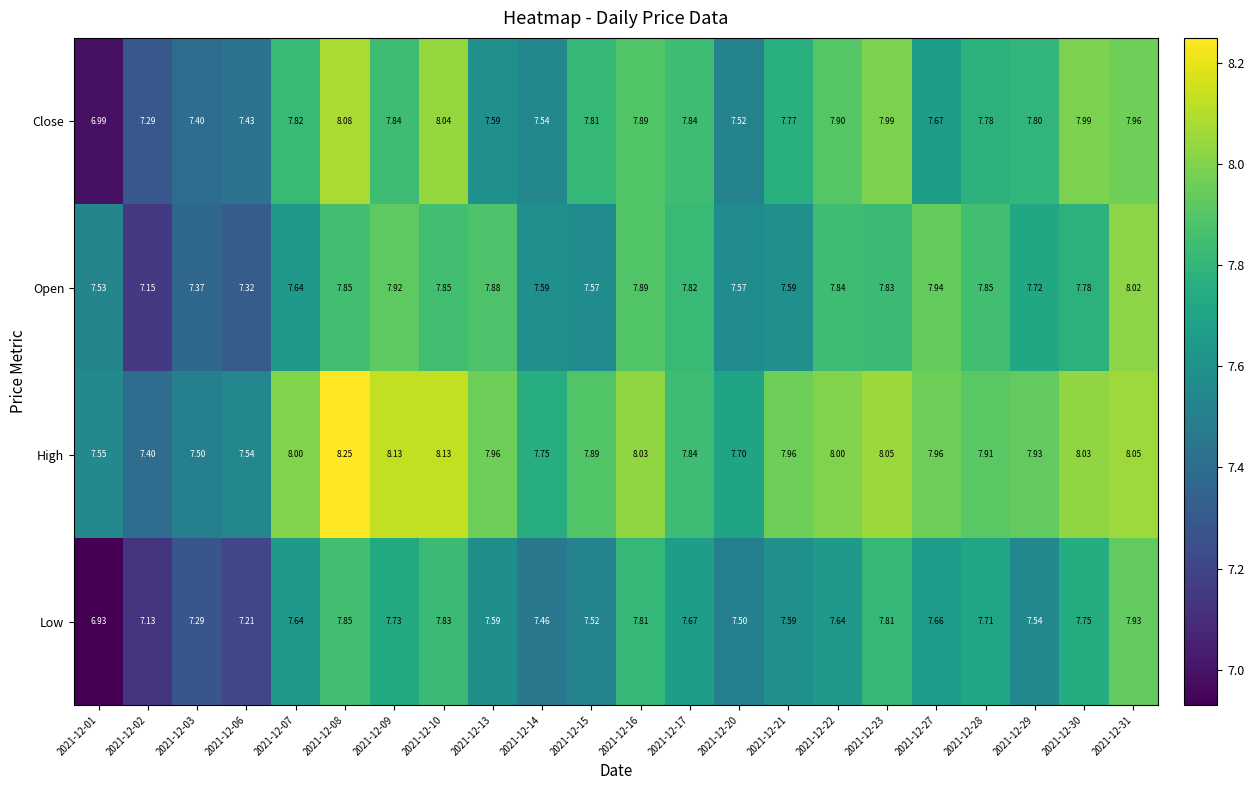

Is the value of High at 2021-12-28 greater than the value of Low at 2021-12-16?

Yes